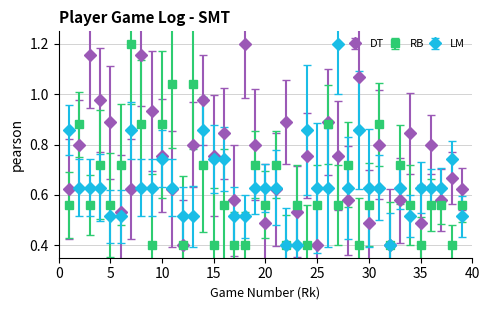

What are all the series names shown in the legend?

DT, RB, LM